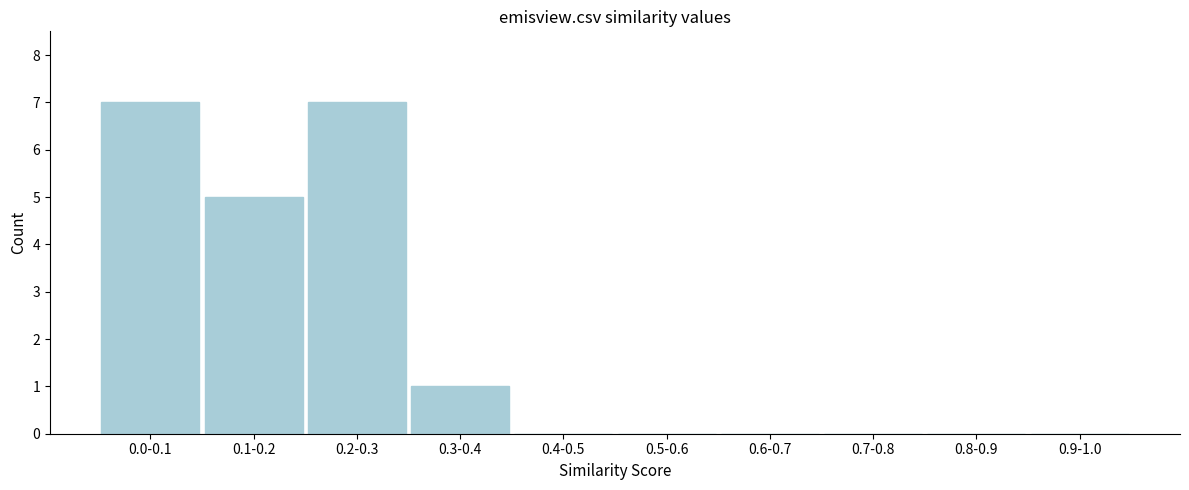

Reading left to right, list all the values displayed in this chart.

0.0-0.1=7	0.1-0.2=5	0.2-0.3=7	0.3-0.4=1	0.4-0.5=0	0.5-0.6=0	0.6-0.7=0	0.7-0.8=0	0.8-0.9=0	0.9-1.0=0